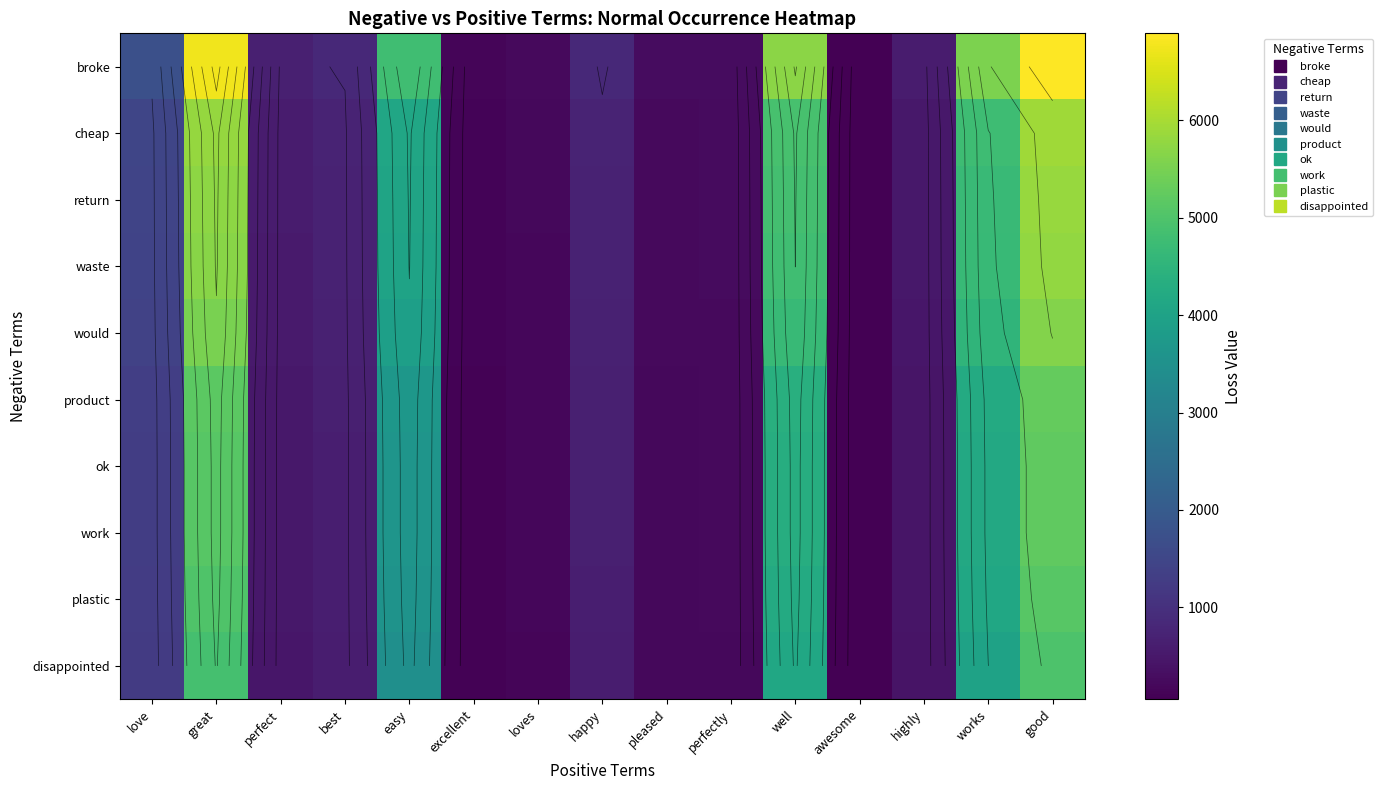

What is the minimum value shown in the chart?

55.7